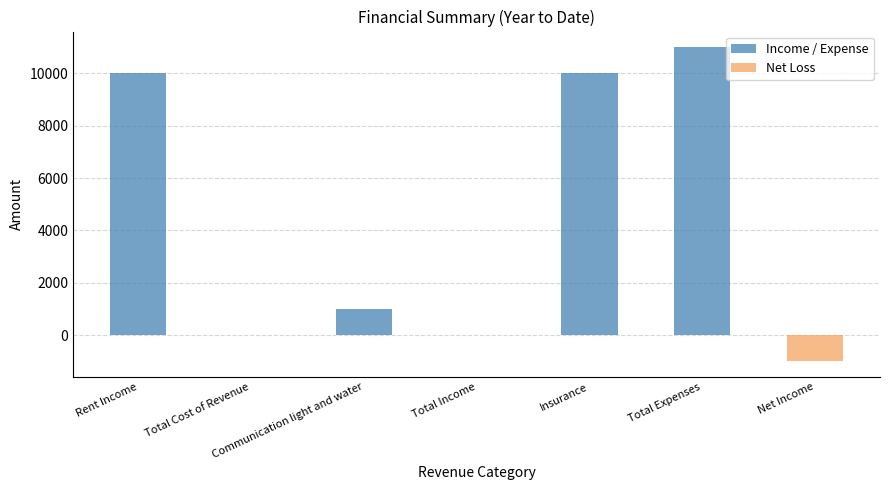

The value of Net Loss at Total Income is 489. True or false?

False